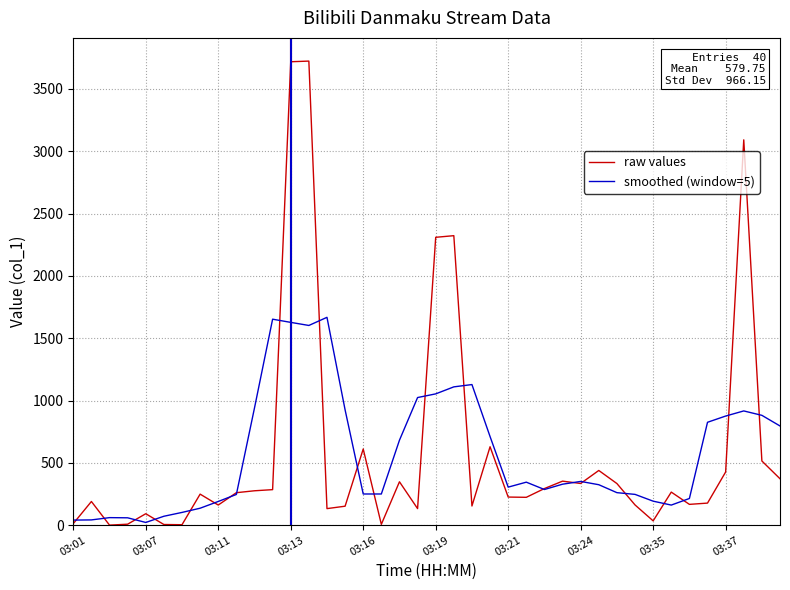

How many series are shown in this chart?

2